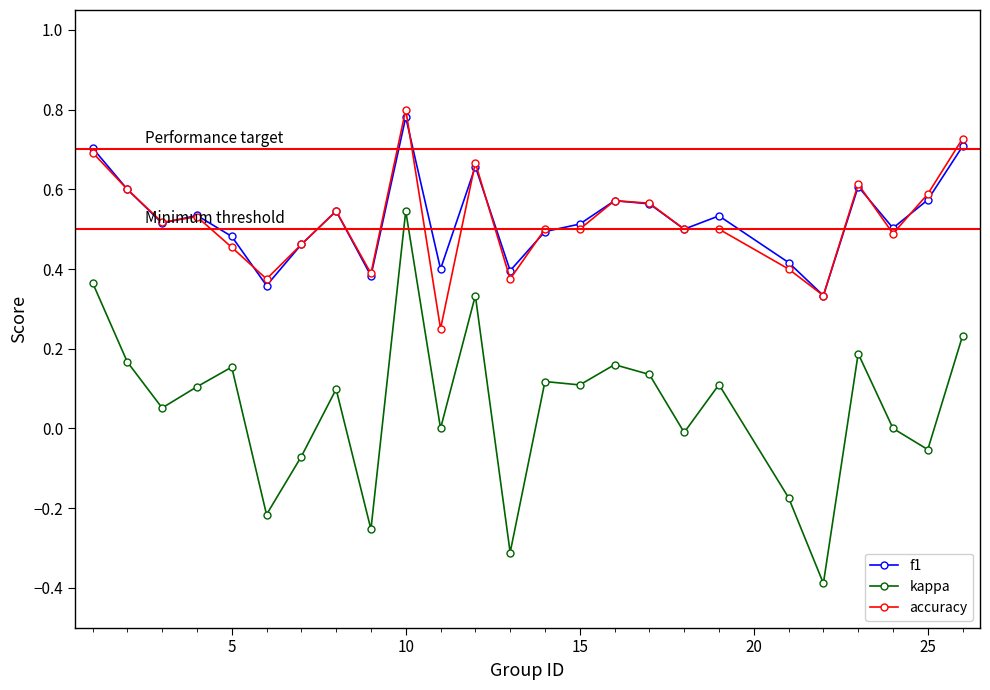

True or false: kappa and f1 intersect in this chart.

False